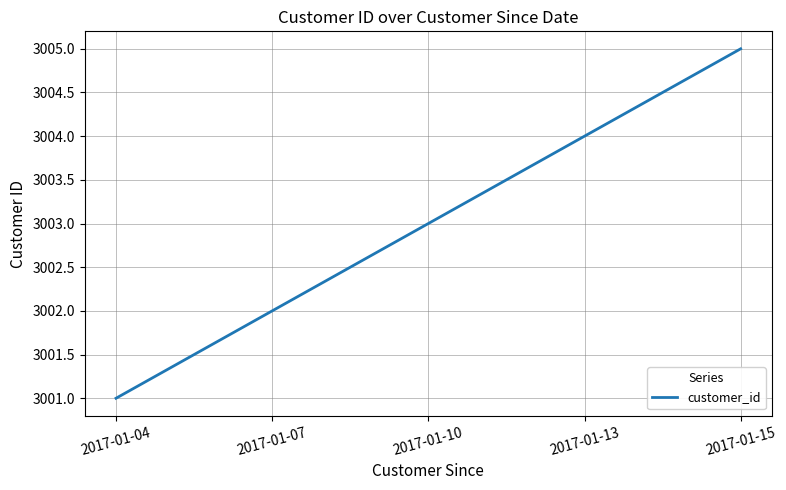

How many values are between 3002 and 3004?

3